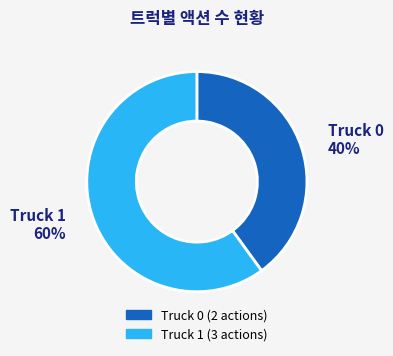

Which category has the smallest portion of the pie?

Truck 0